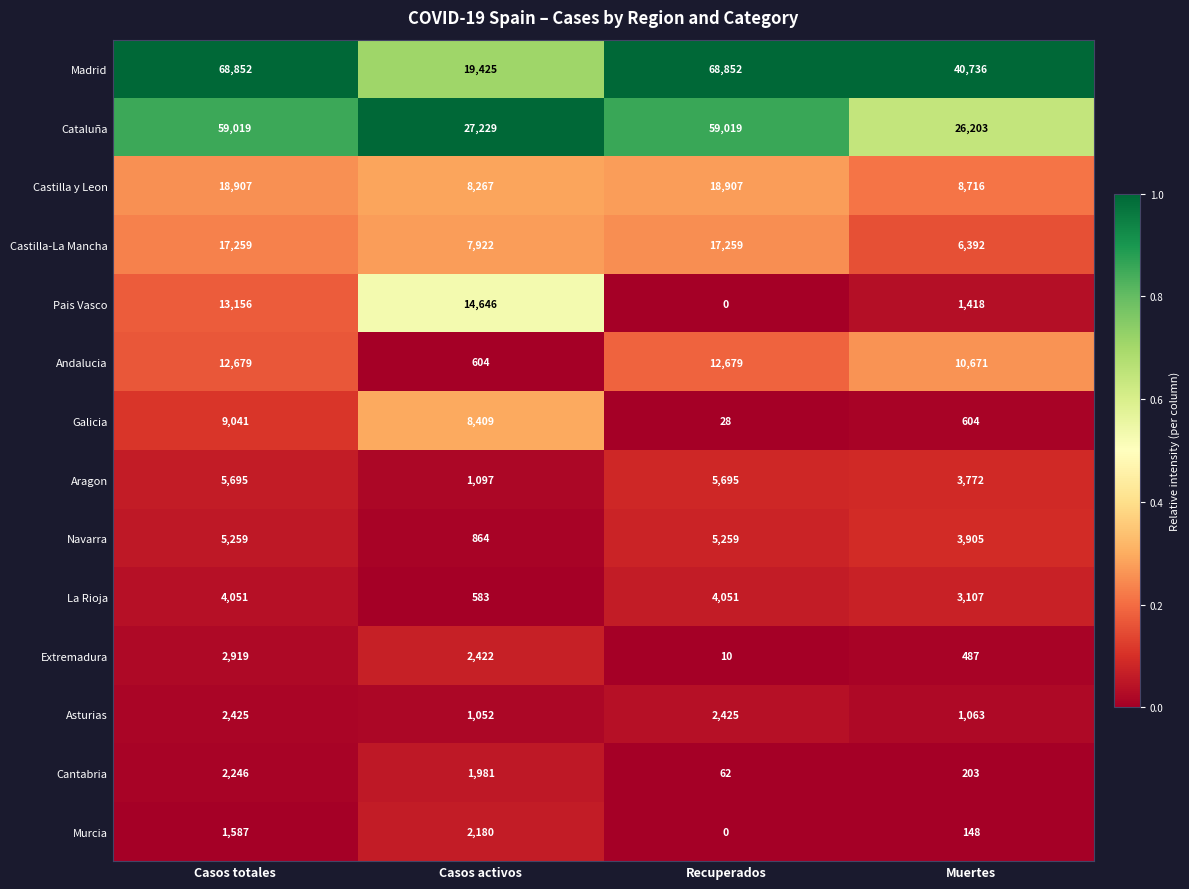

Count the number of categories in the chart.

4